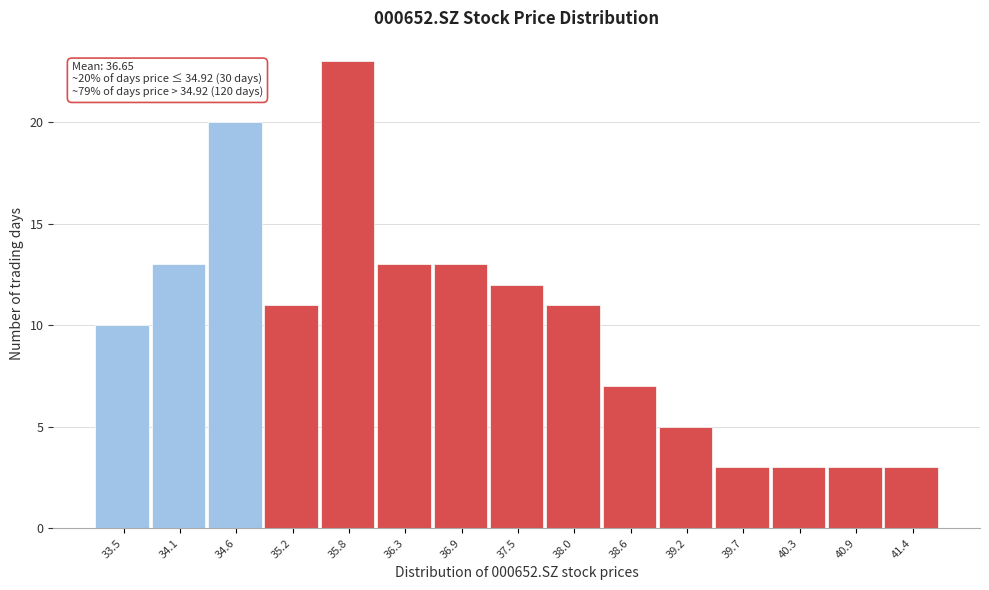

Reading right to left, extract all data points from this chart.

3	3	3	3	5	7	11	12	13	13	23	11	20	13	10